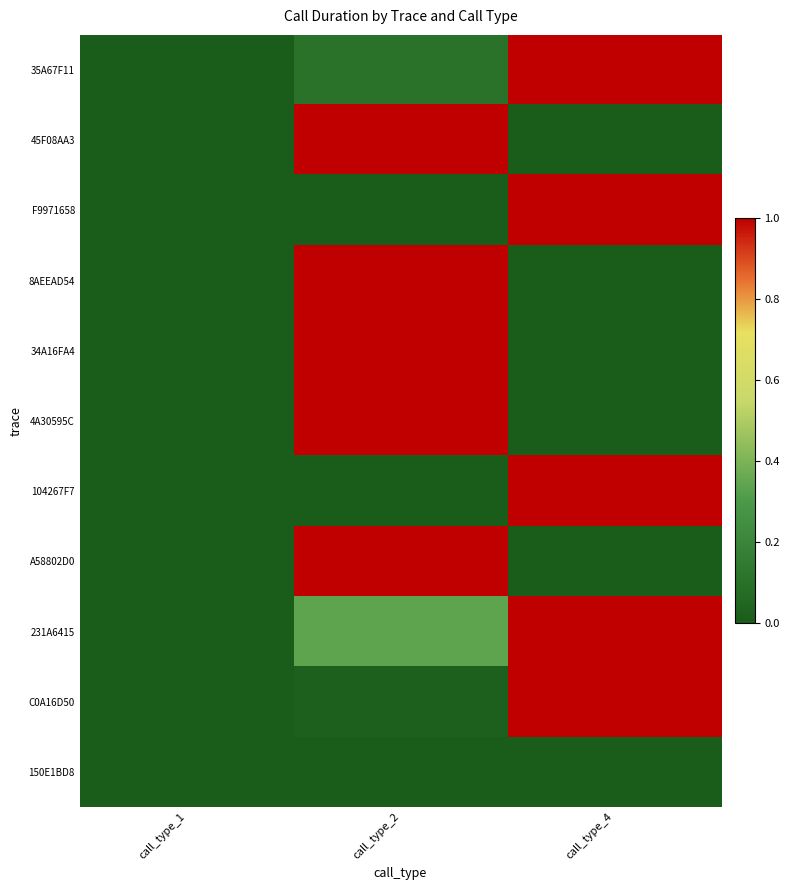

Reading right to left, what are all the values shown in this chart?

35A67F11: call_type_4=1.0	call_type_2=0.1	call_type_1=0.0
45F08AA3: call_type_4=0.0	call_type_2=1.0	call_type_1=0.0
F9971658: call_type_4=1.0	call_type_2=0.0	call_type_1=0.0
8AEEAD54: call_type_4=0.0	call_type_2=1.0	call_type_1=0.0
34A16FA4: call_type_4=0.0	call_type_2=1.0	call_type_1=0.0
4A30595C: call_type_4=0.0	call_type_2=1.0	call_type_1=0.0
104267F7: call_type_4=1.0	call_type_2=0.0	call_type_1=0.0
A58802D0: call_type_4=0.0	call_type_2=1.0	call_type_1=0.0
231A6415: call_type_4=1.0	call_type_2=0.3	call_type_1=0.0
C0A16D50: call_type_4=1.0	call_type_2=0.0	call_type_1=0.0
150E1BD8: call_type_4=0.0	call_type_2=0.0	call_type_1=0.0